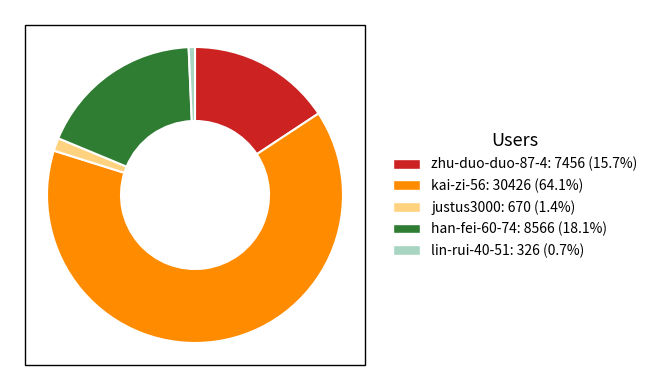

Rank the categories by value from highest to lowest.

kai-zi-56, han-fei-60-74, zhu-duo-duo-87-4, justus3000, lin-rui-40-51